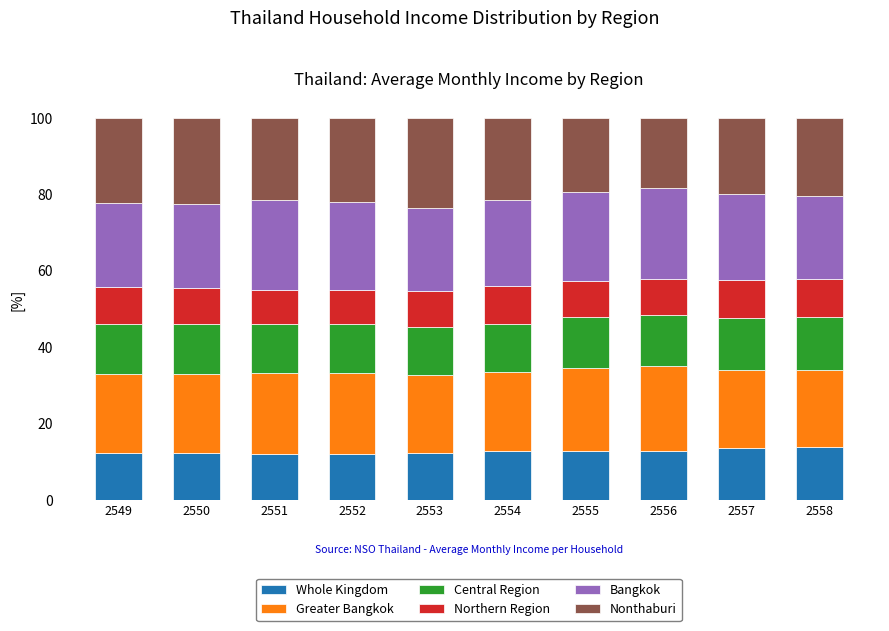

What are all the series names shown in the legend?

Whole Kingdom, Greater Bangkok, Central Region, Northern Region, Bangkok, Nonthaburi